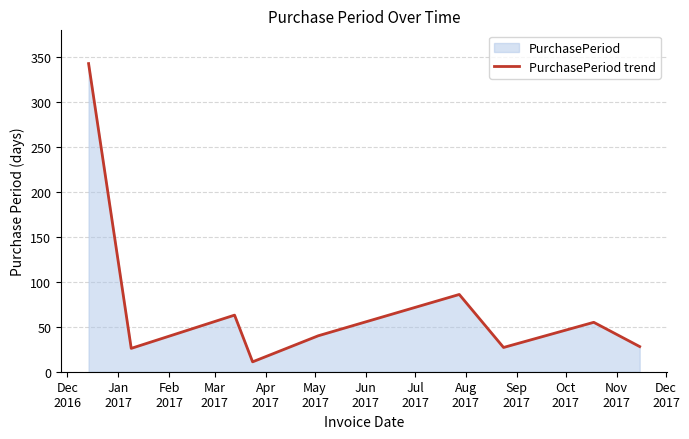

What is the greatest value displayed?

343